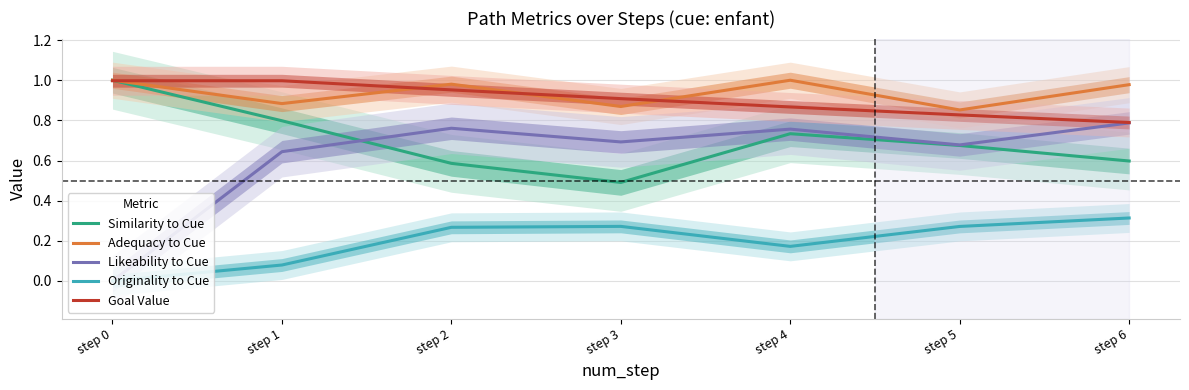

What is the difference between the maximum and second lowest values in the Similarity to Cue series?

0.4